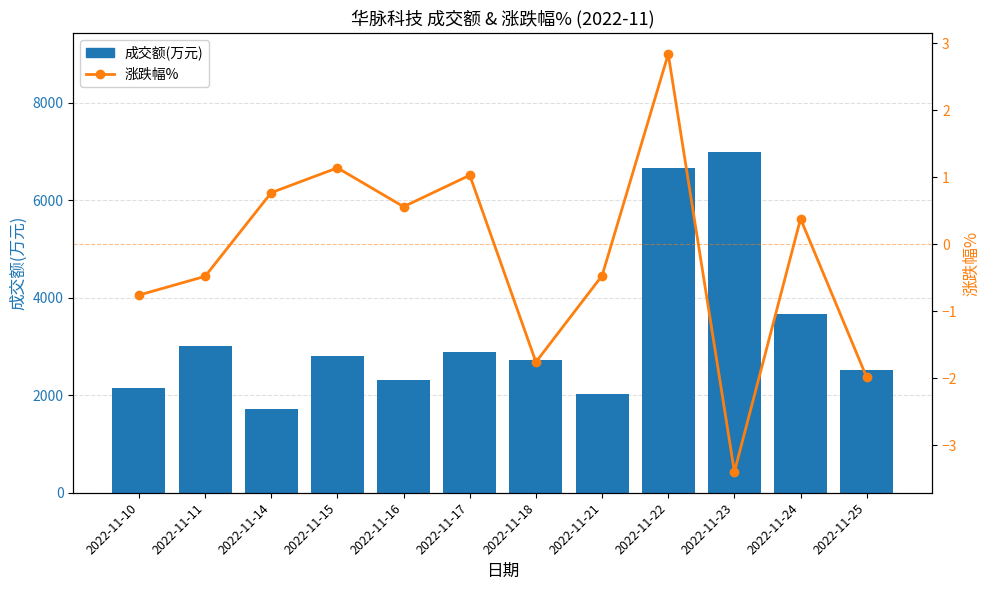

At which label does 涨跌幅% reach its minimum?

2022-11-23